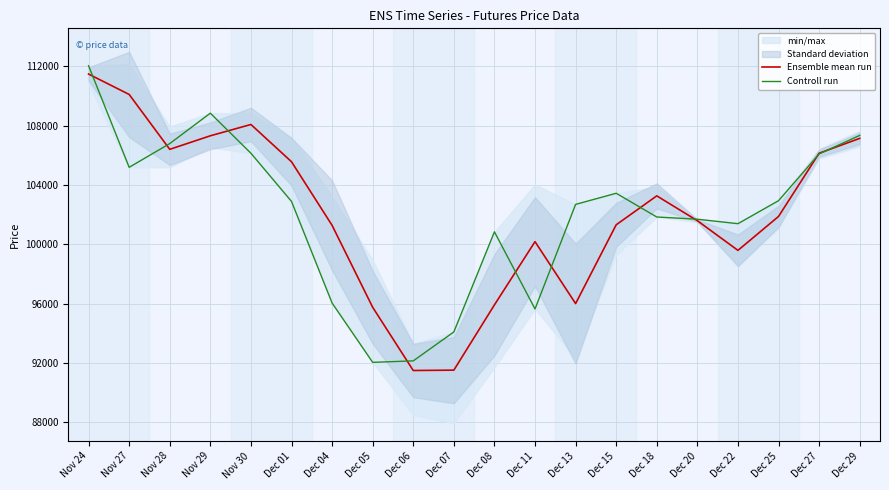

True or false: Ensemble mean run has more than 2 interior local peaks.

True